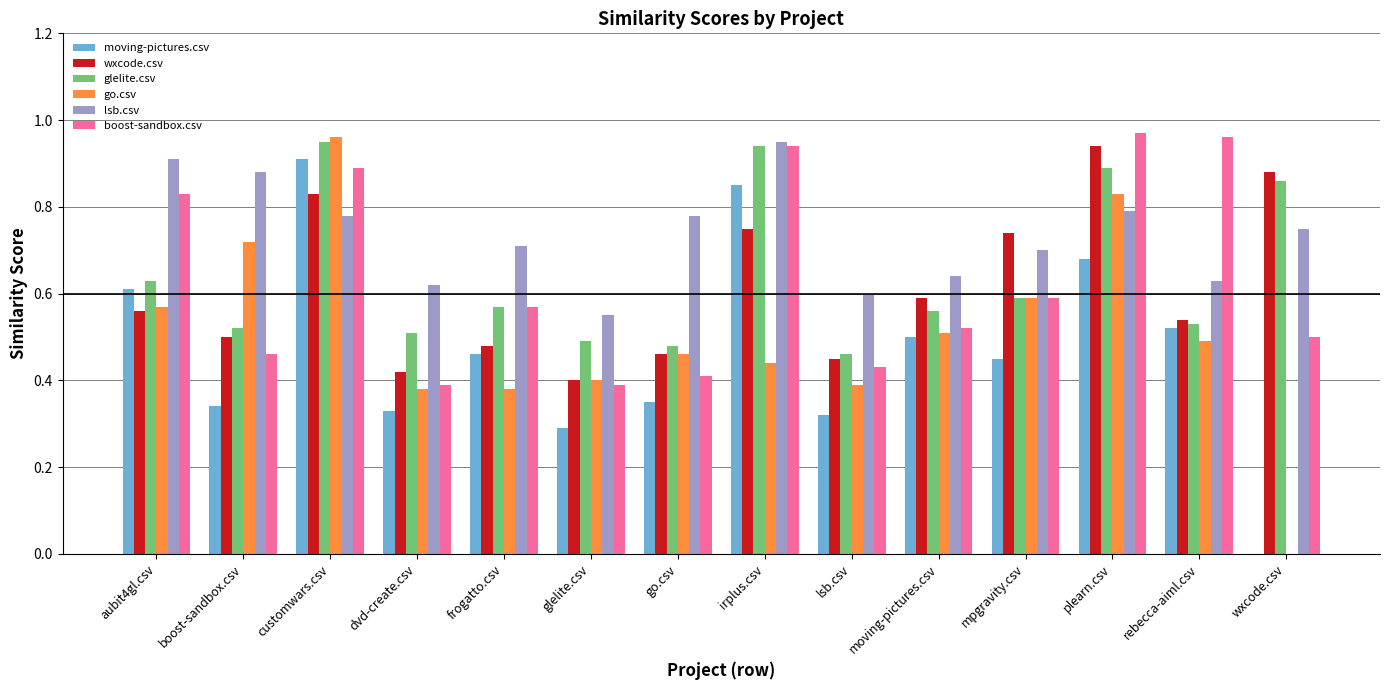

What is the sum of all moving-pictures.csv values?

6.6